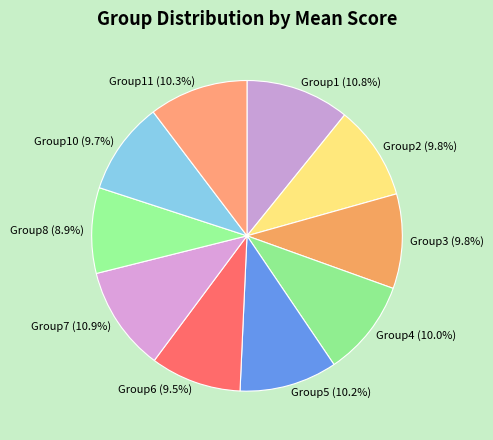

Which has a higher value, Group8 or Group4?

Group4